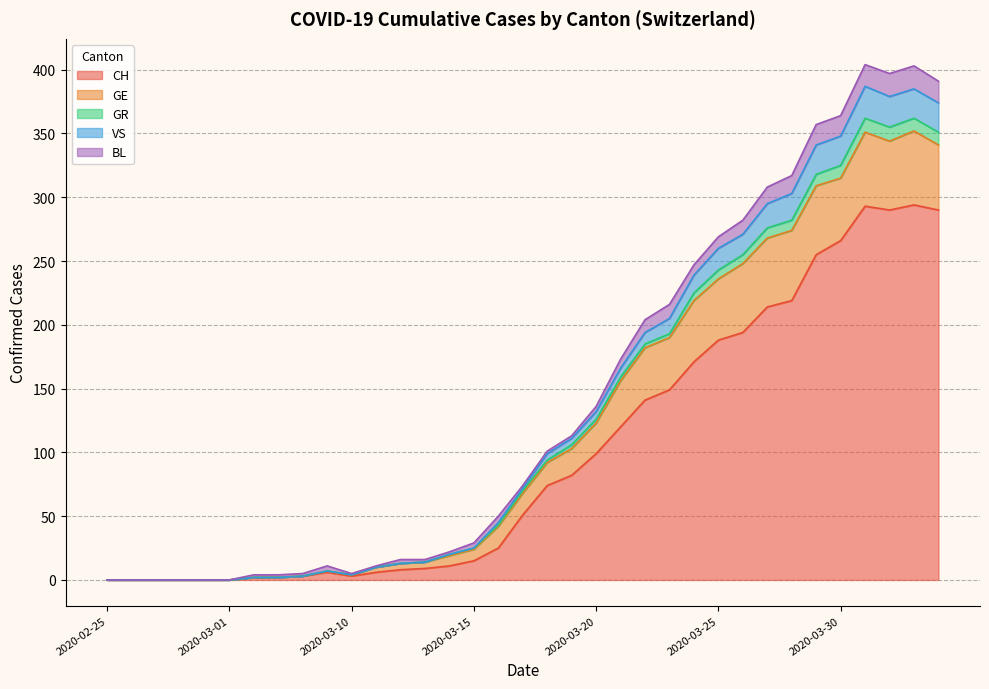

The value of CH at 2020-03-15 is 15. True or false?

True